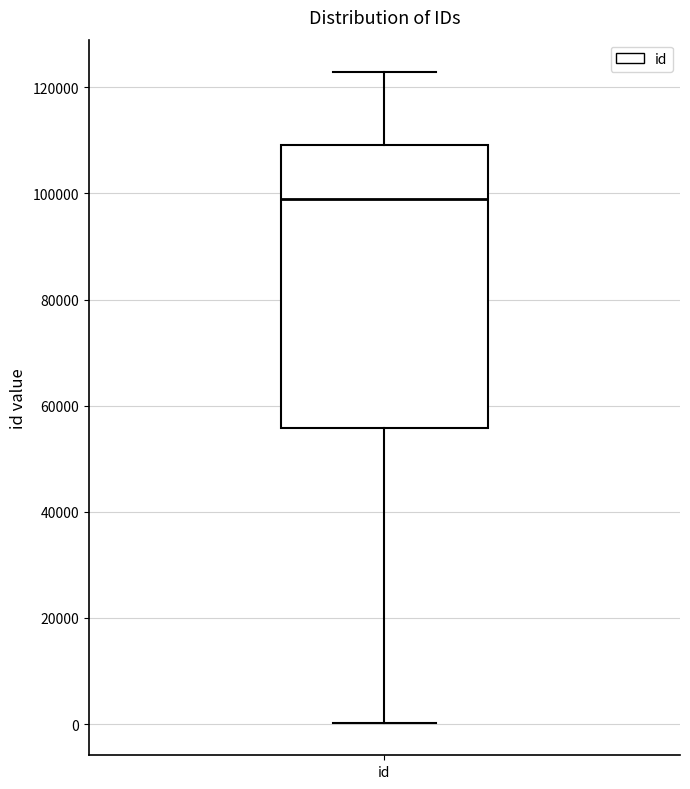

Where is the upper edge of the box for id on the y-axis? The values are not printed on the chart, so give them approximately, as read against the axis.

110000